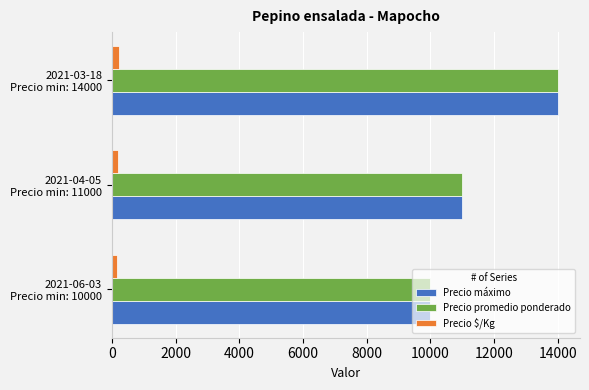

At which label is Precio máximo closest to 12000?

2021-04-05
Precio min: 11000